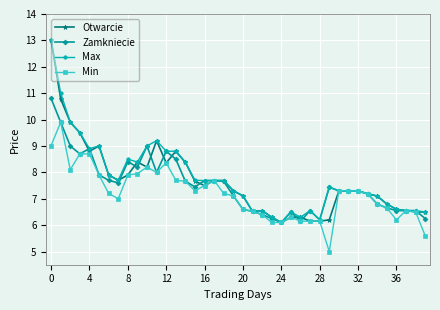

How many data points does each series have?

40